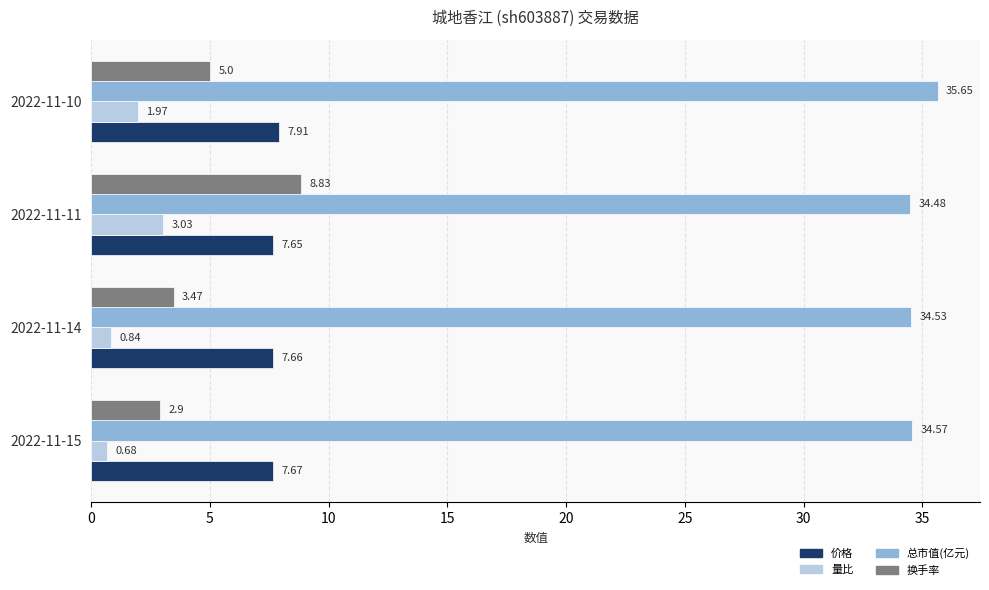

What is the total value across all series at 2022-11-11?

54.0